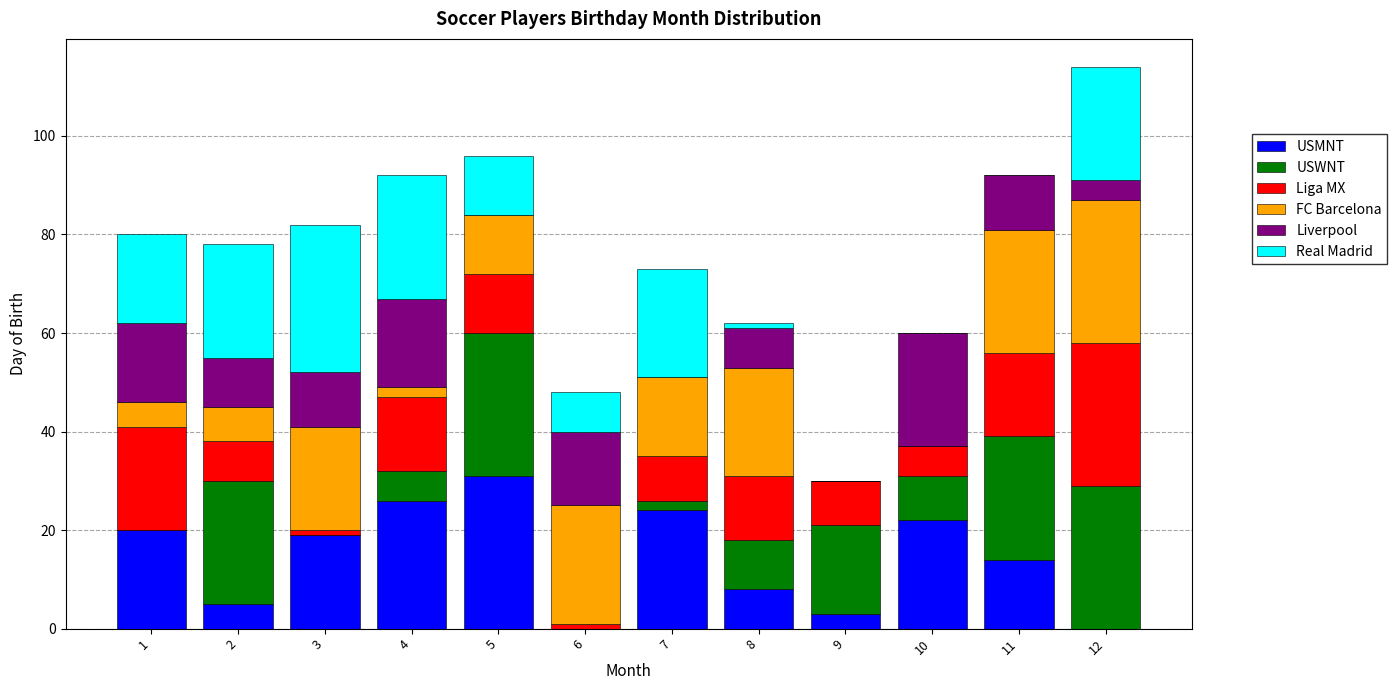

The USMNT series shows 24 at 7. True or false?

True